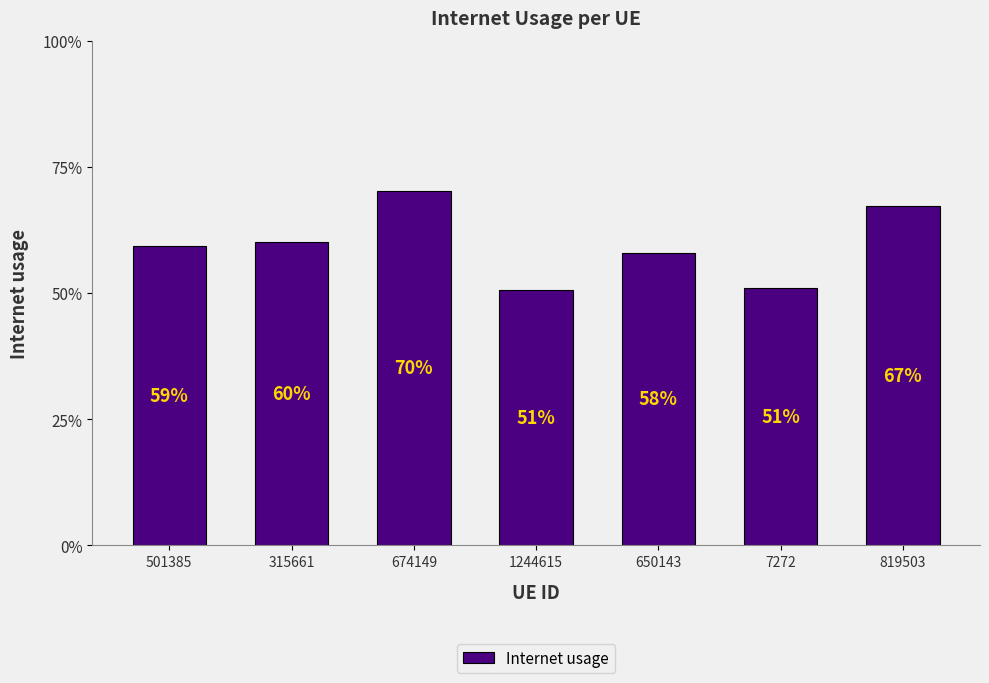

What is the label of the 6th bar from the right?

315661